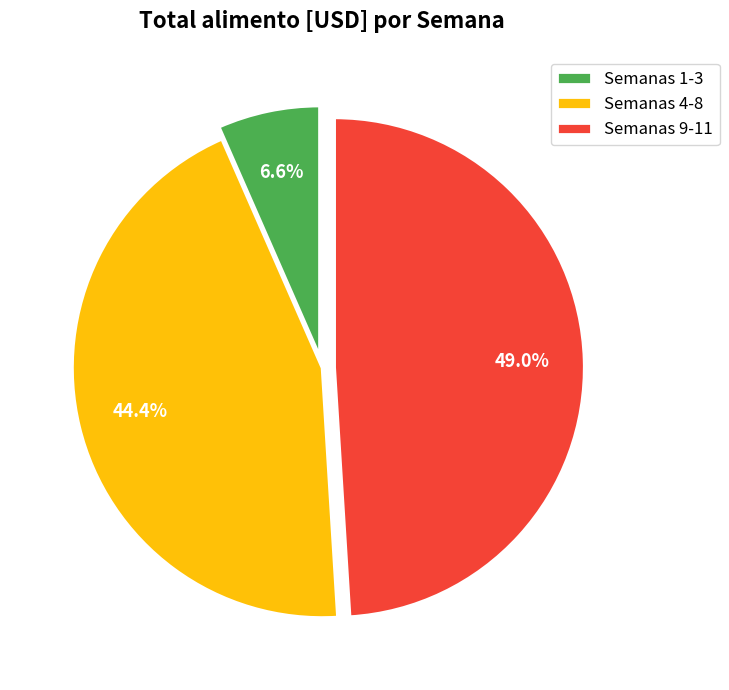

What is the ratio of the value at Semanas 4-8 to the value at Semanas 1-3?

6.7